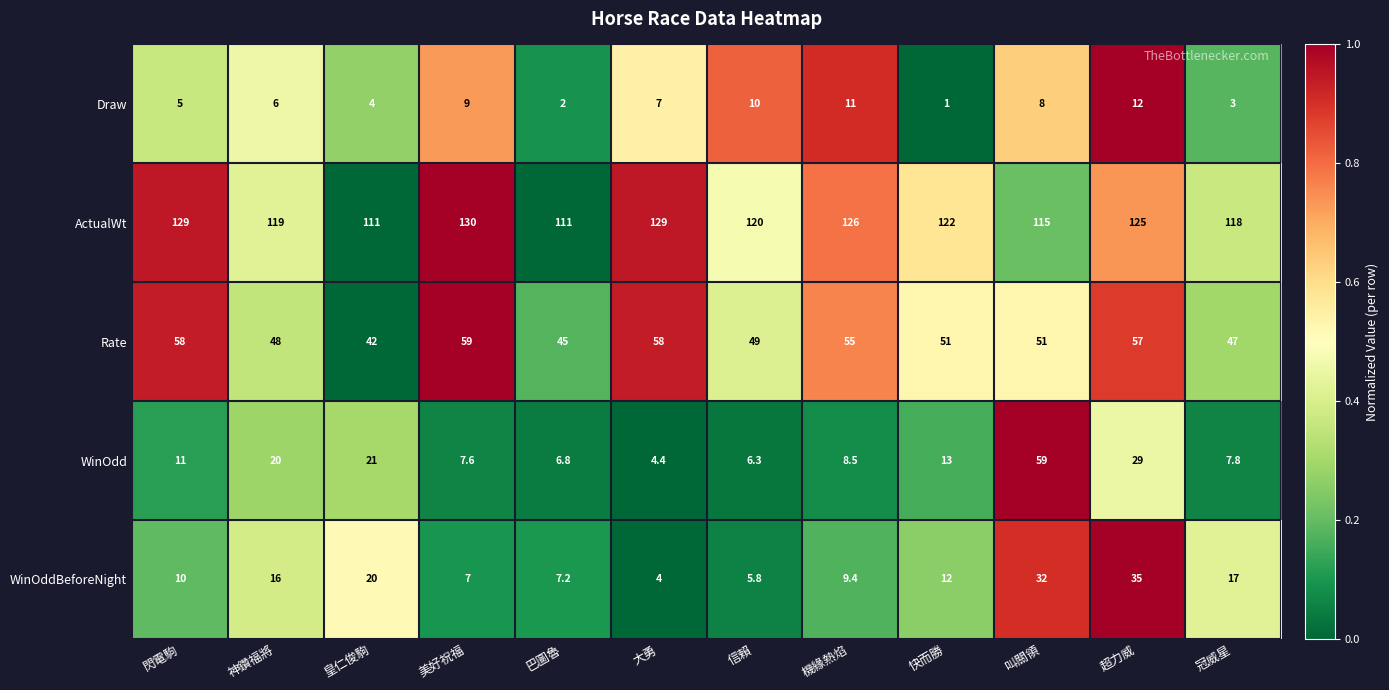

Read the WinOddBeforeNight value at 快而勝.

12.0